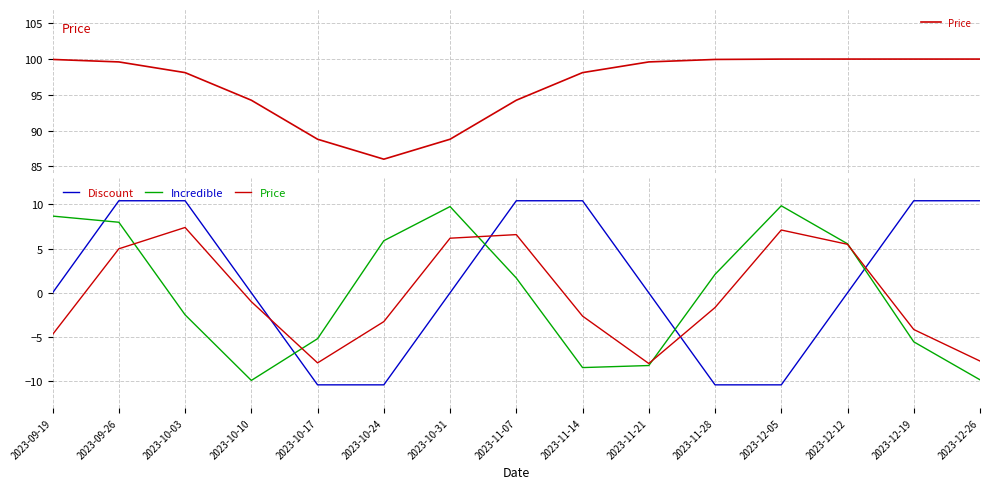

Which series changed the most between 2023-09-26 and 2023-10-10?

Incredible